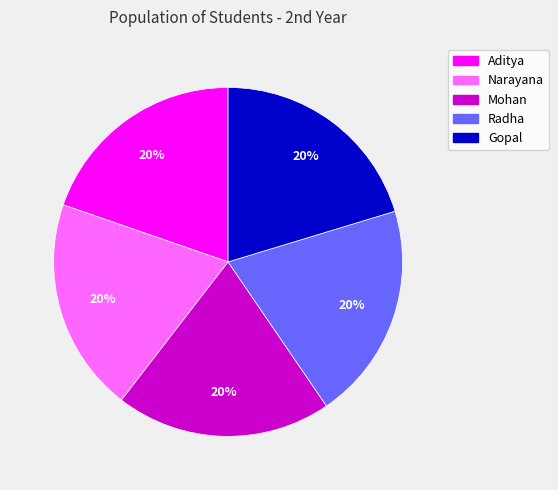

Do Gopal and Radha together represent more than half of the pie?

No